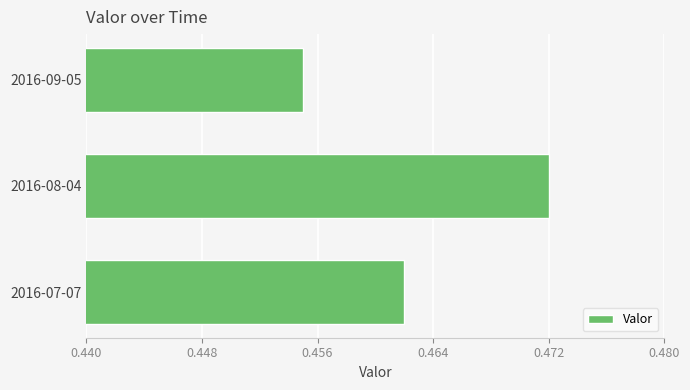

The value at 2016-07-07 is 0.2. True or false?

False